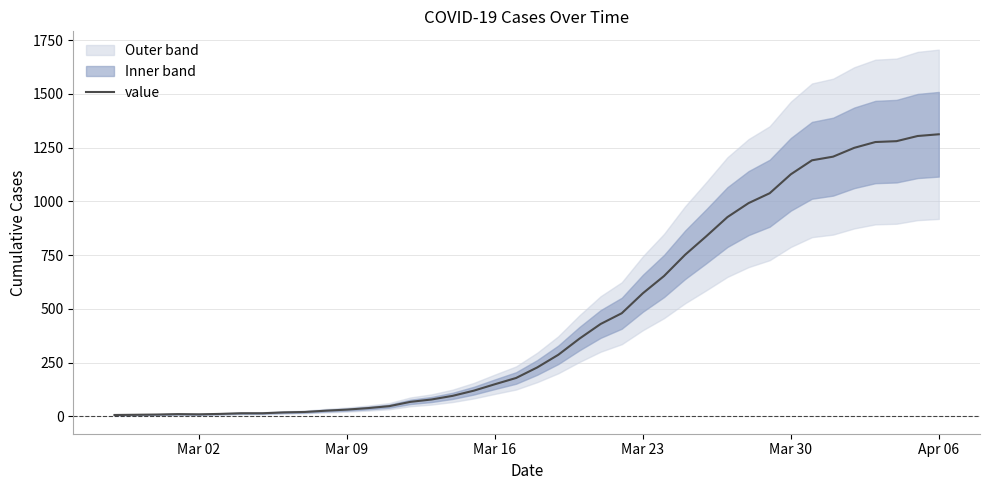

What is the maximum value for value?

1312